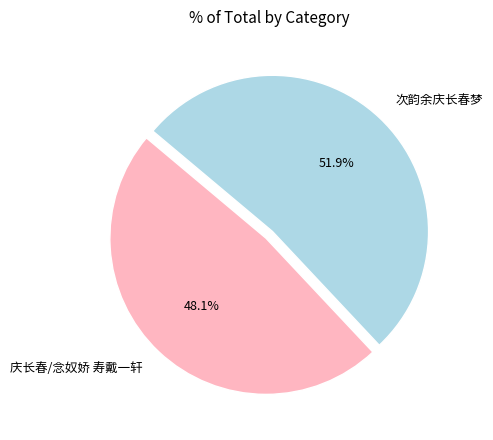

Rank the categories by value from lowest to highest.

庆长春/念奴娇 寿戴一轩, 次韵余庆长春梦